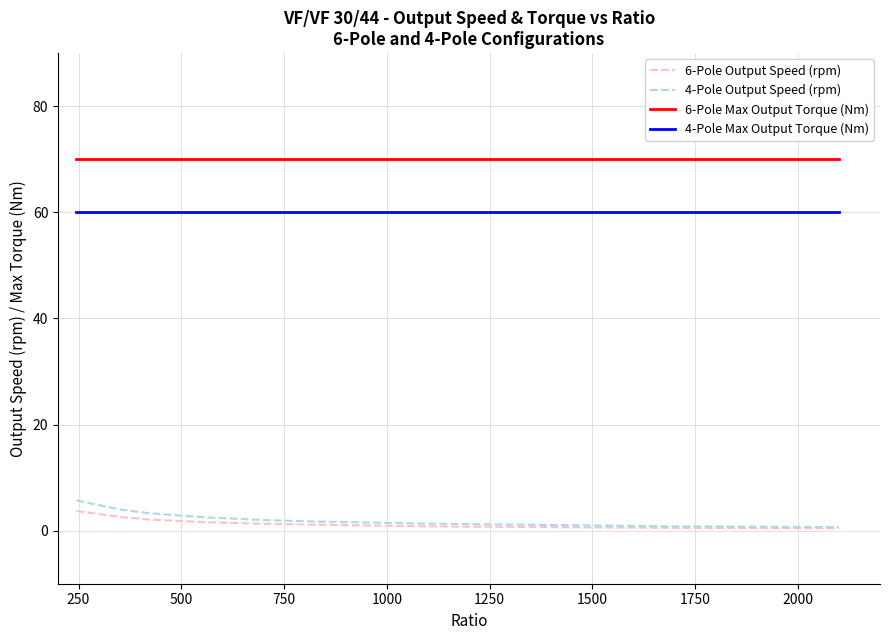

What is the greatest value displayed?

70.0